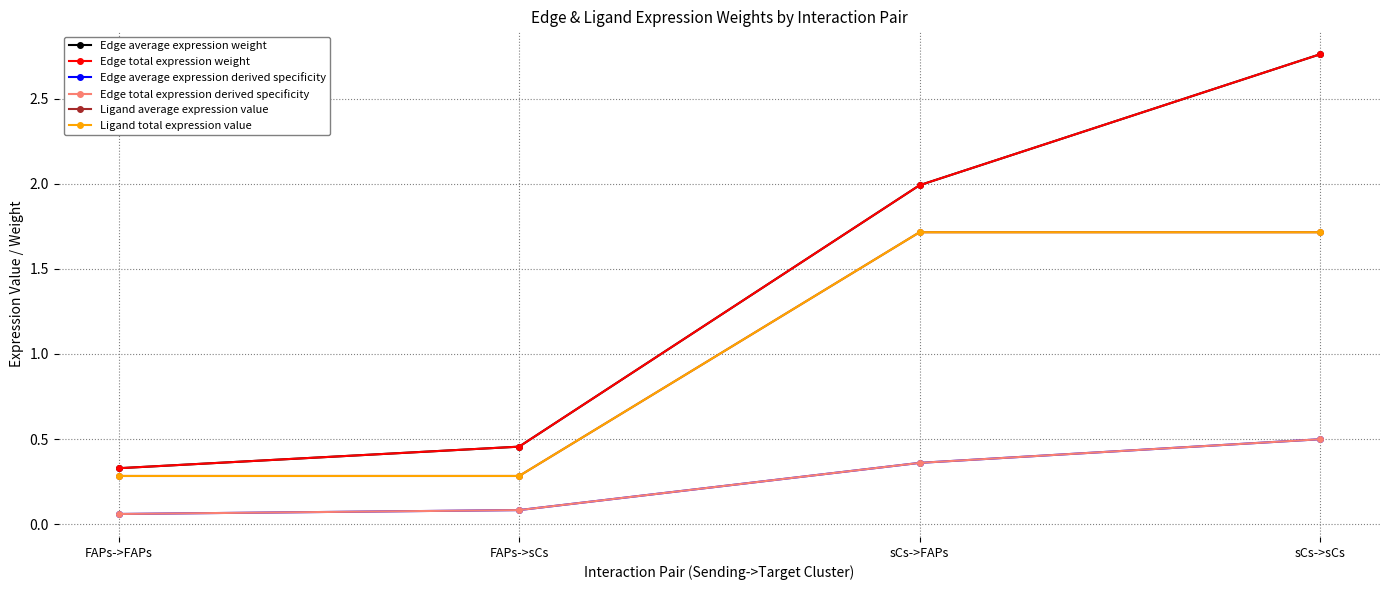

What is the approximate value of Ligand total expression value at FAPs->FAPs?

0.3